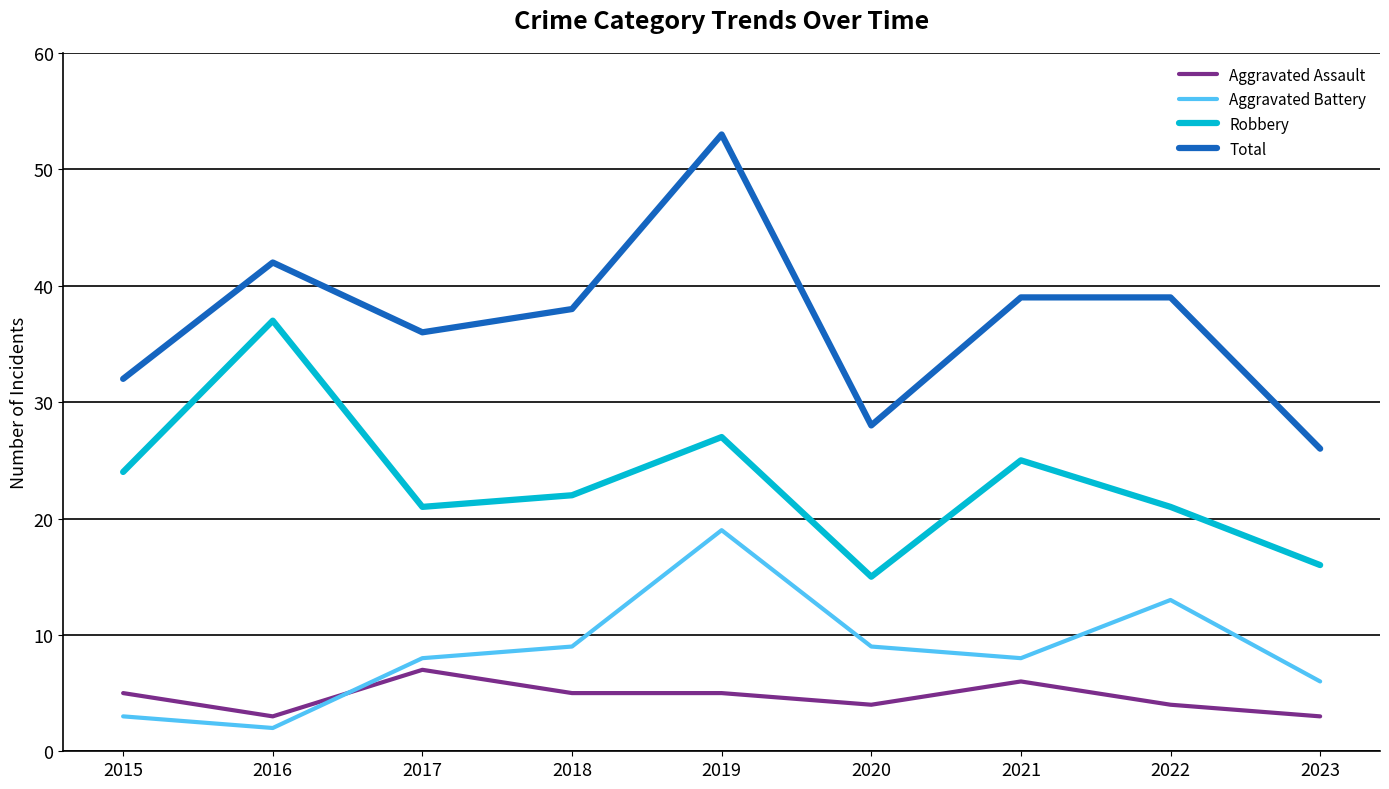

What are all the series names shown in the legend?

Aggravated Assault, Aggravated Battery, Robbery, Total